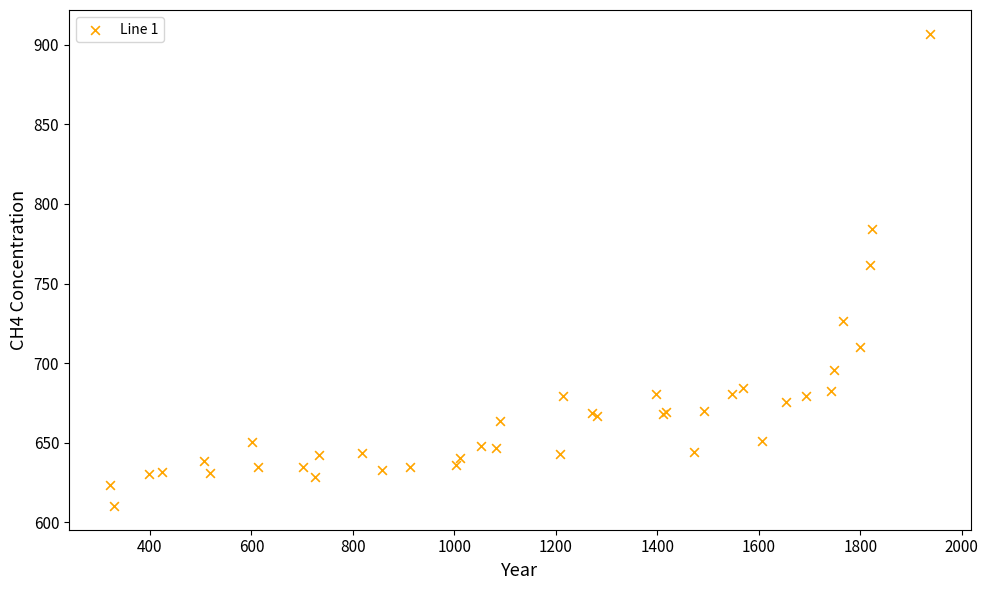

What Y value in the scatter plot is closest to 758?

761.7